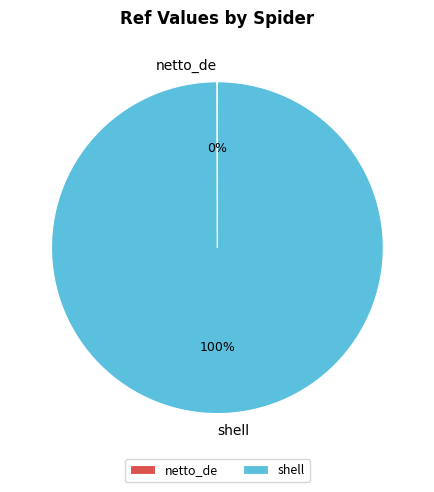

What percentage is the shell slice, to the nearest percent?

100%